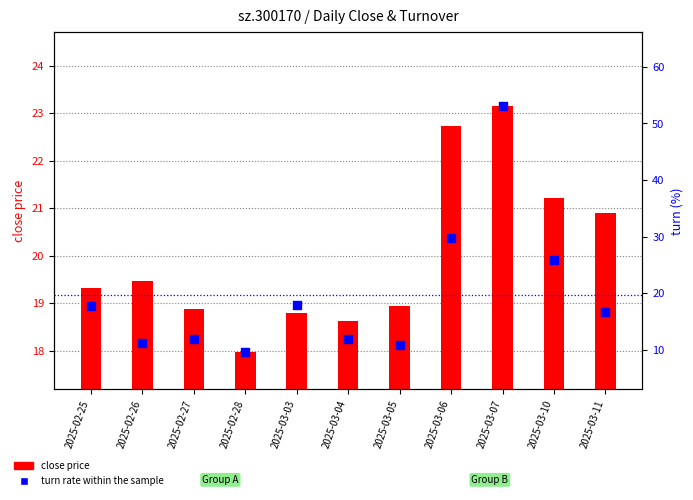

Which series reaches the maximum Y coordinate?

turn rate within the sample